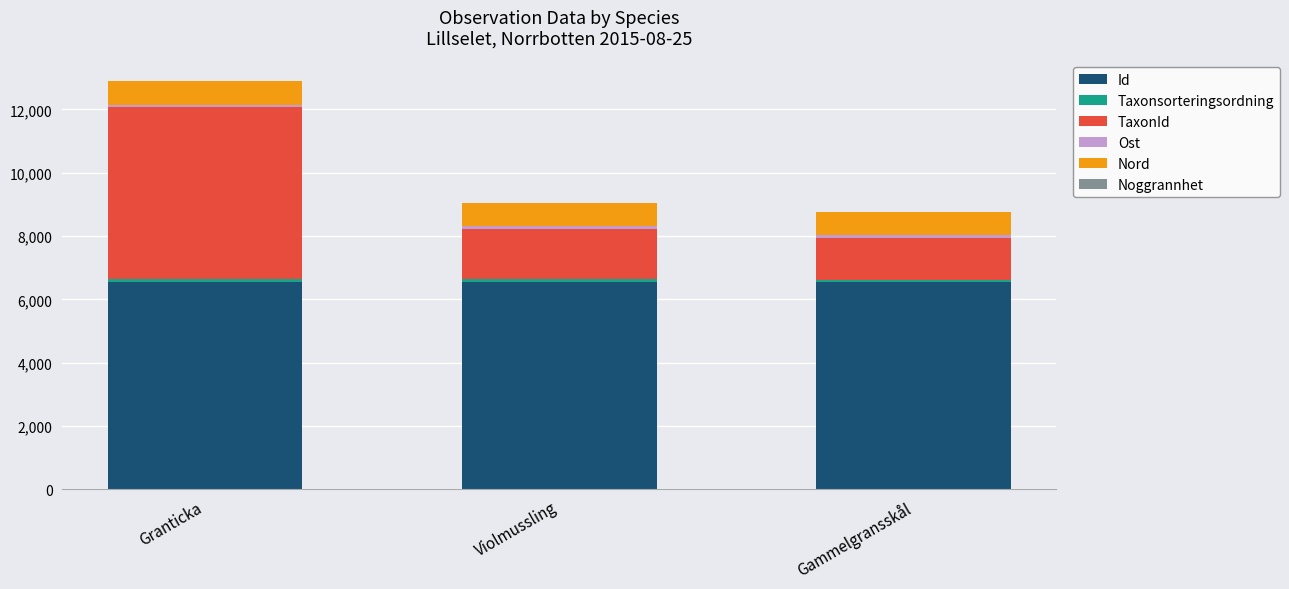

The value of Id at Granticka is 6542.6. True or false?

True